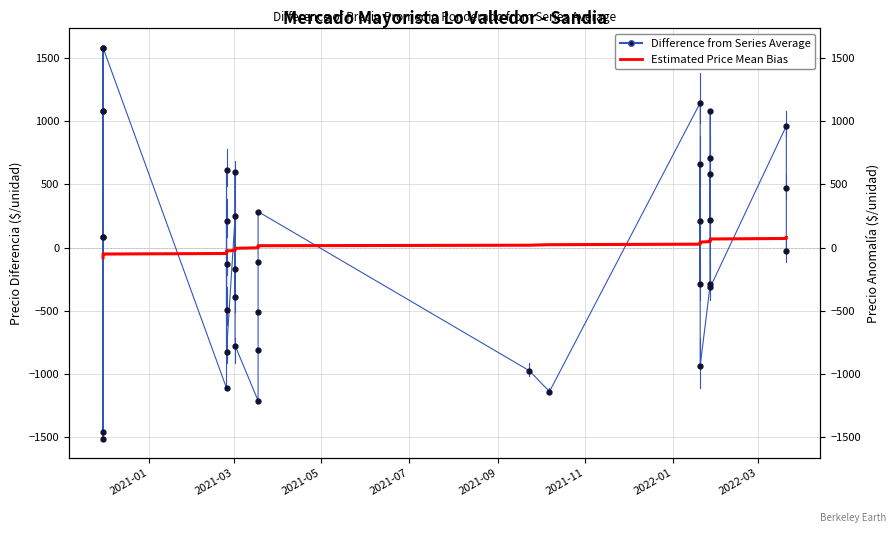

List the series in order of their overall mean, highest first.

Difference from Series Average, Estimated Price Mean Bias